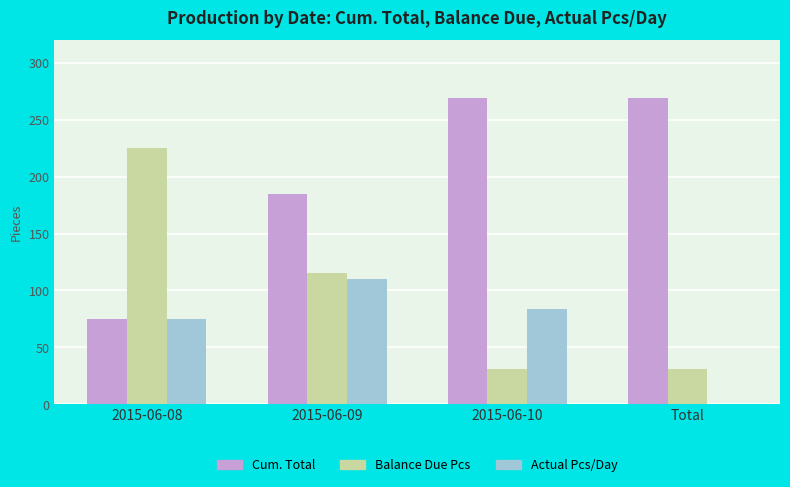

Which series has the largest total across all categories?

Cum. Total